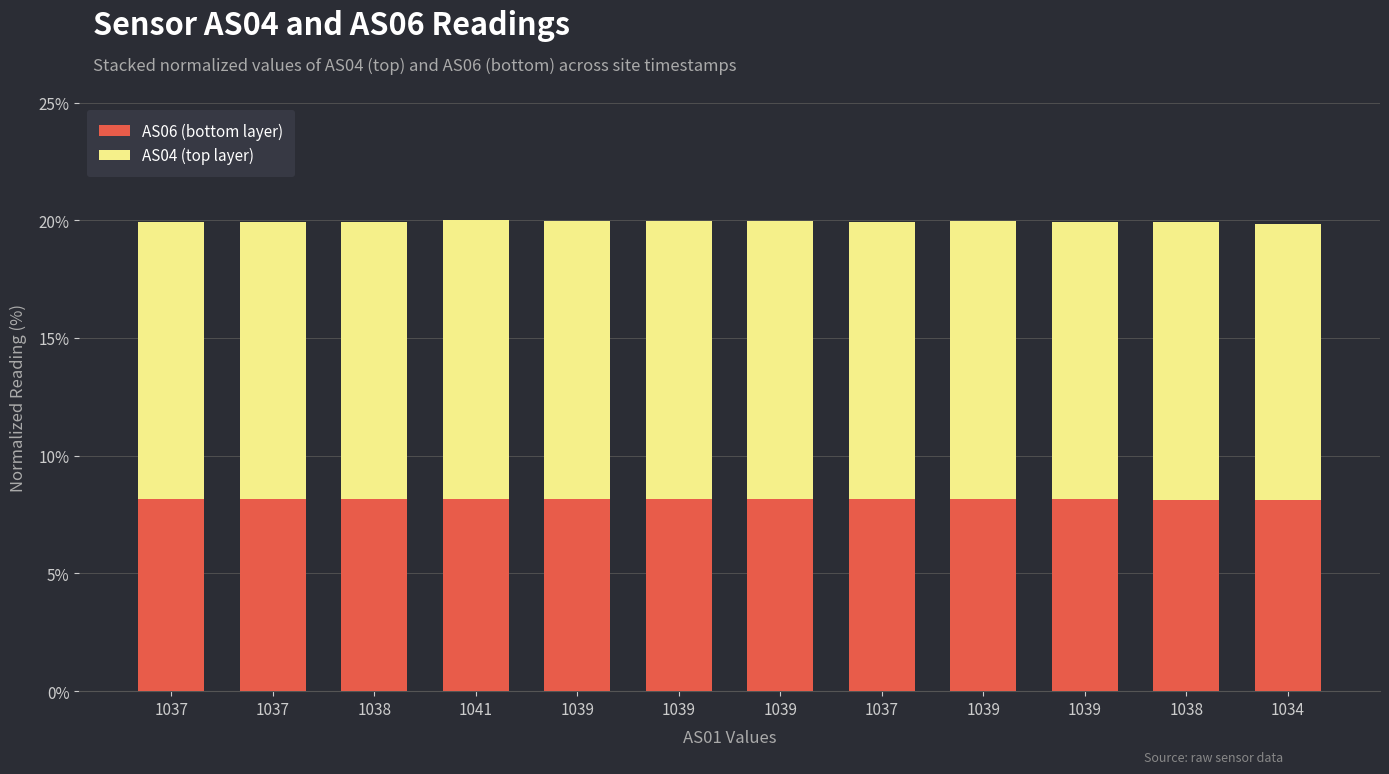

What value does the AS06 (bottom layer) series have at 1039?

8.2